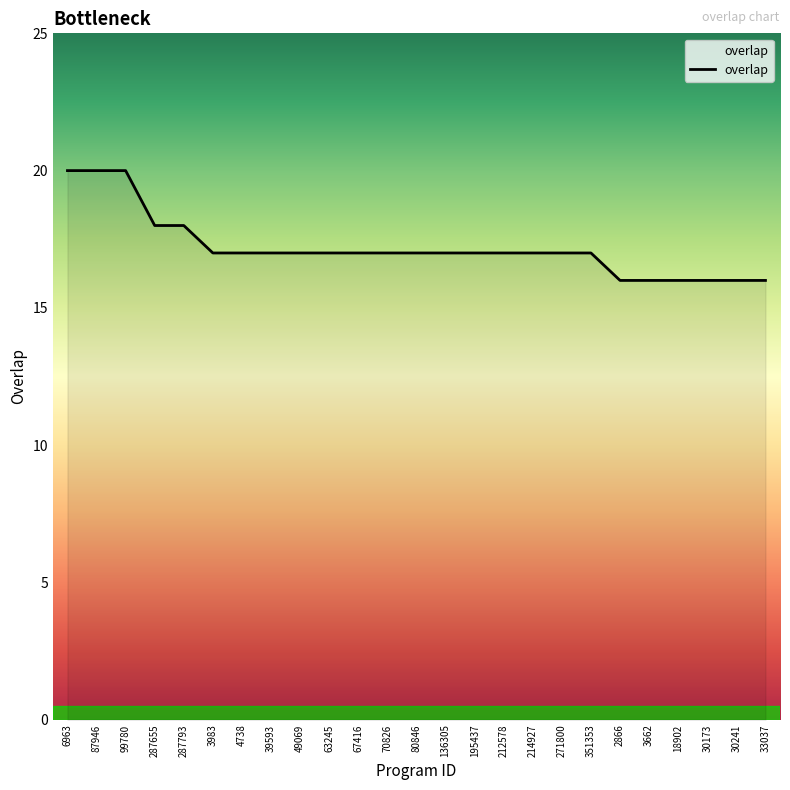

What position from the right is 3983?

20